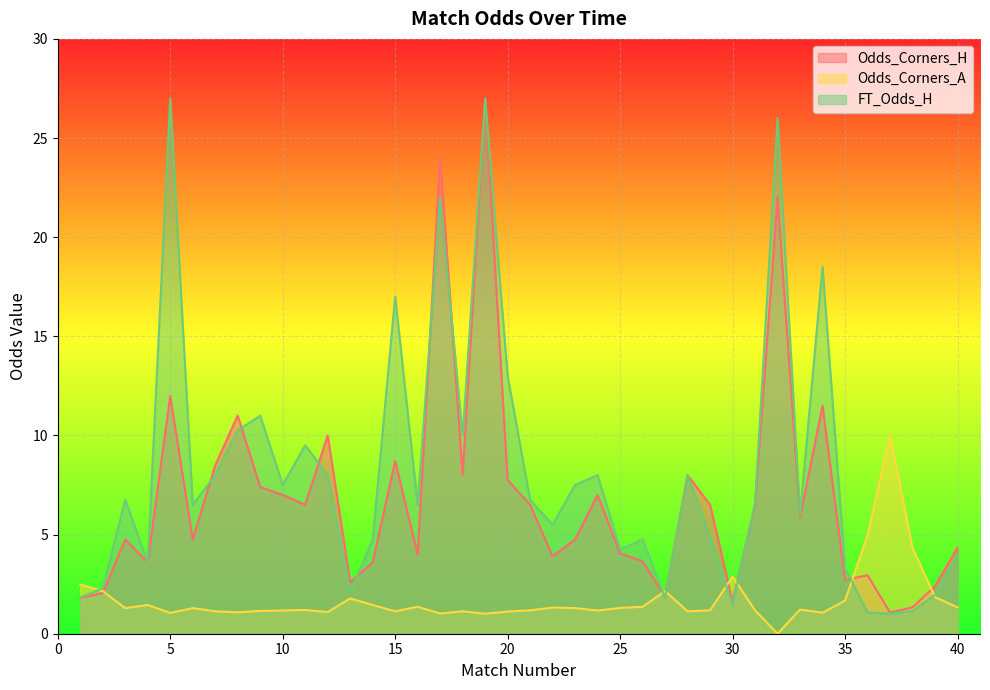

Where do Odds_Corners_A and FT_Odds_H first cross each other?

1 and 2